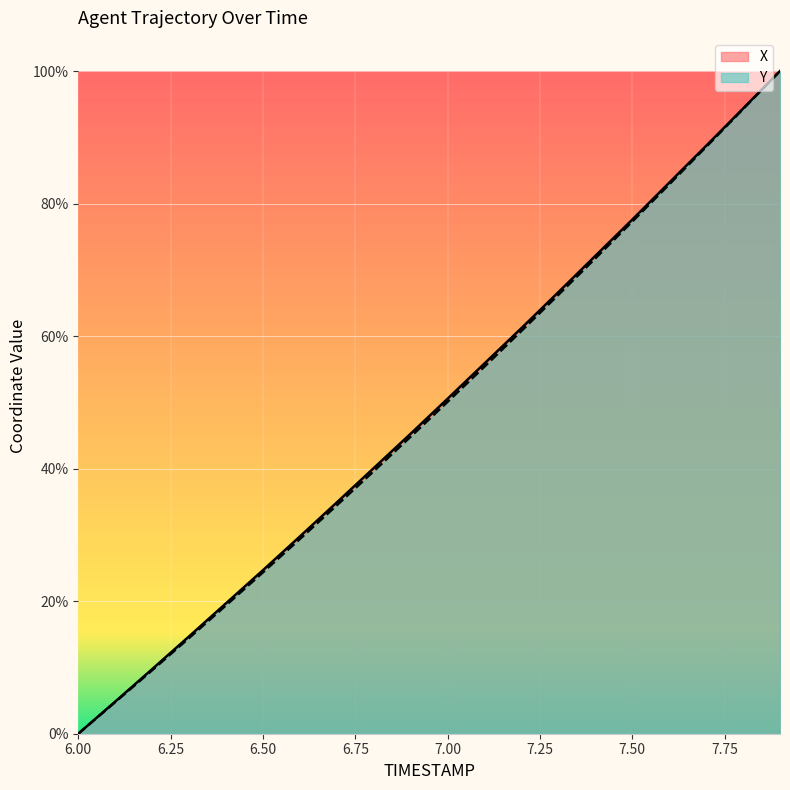

How many values in the Y series are below 50?

10